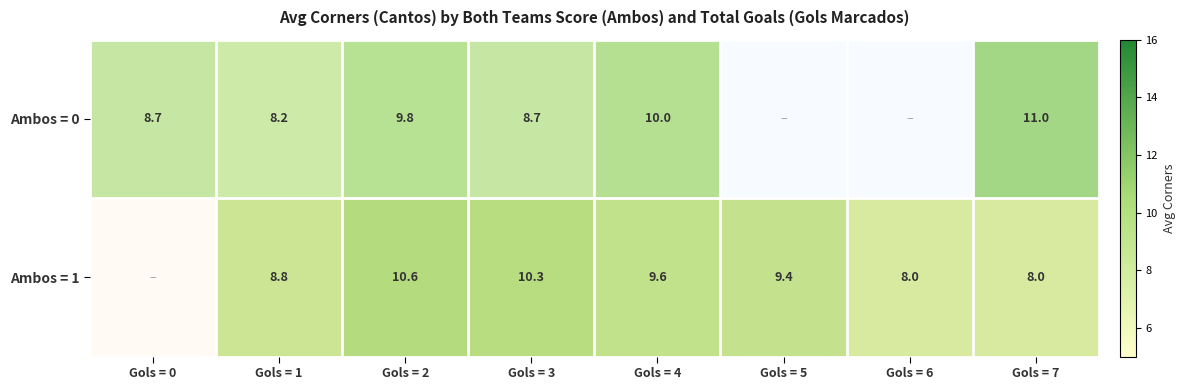

At Gols = 1, list the series in order from smallest to largest.

Ambos = 0, Ambos = 1